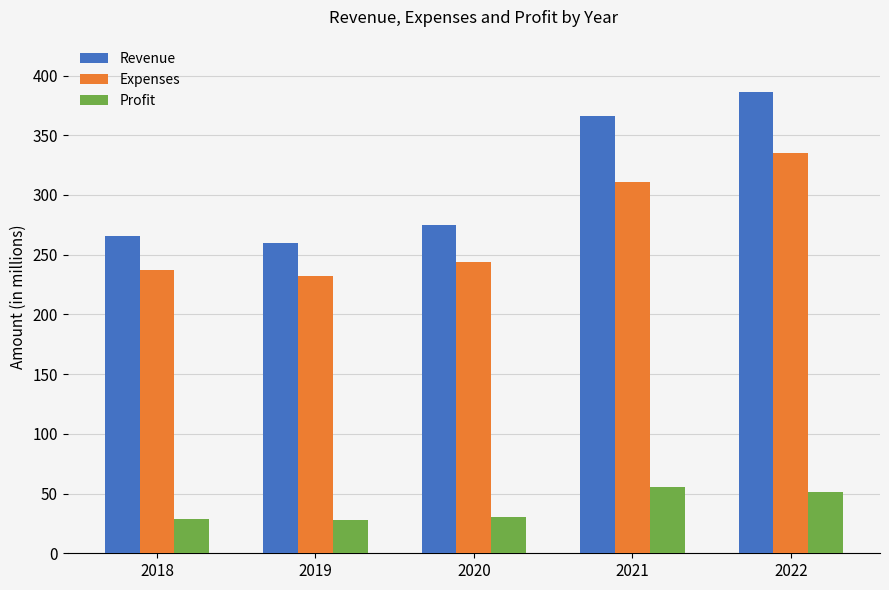

What is the spread (max minus min) of values at 2018?

237.1